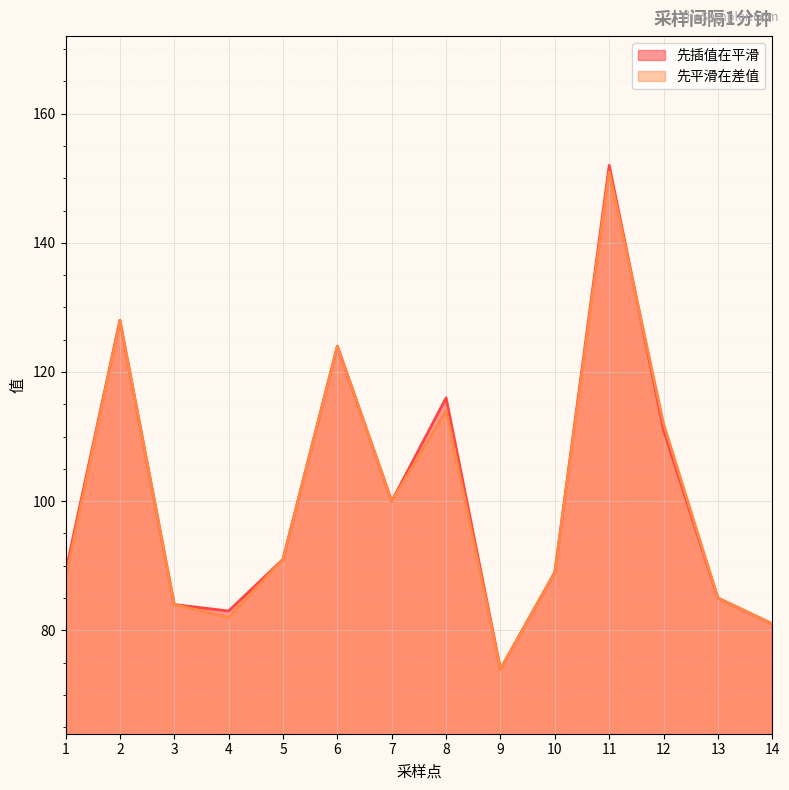

What is the average value of the 先插值在平滑 series?

101.6